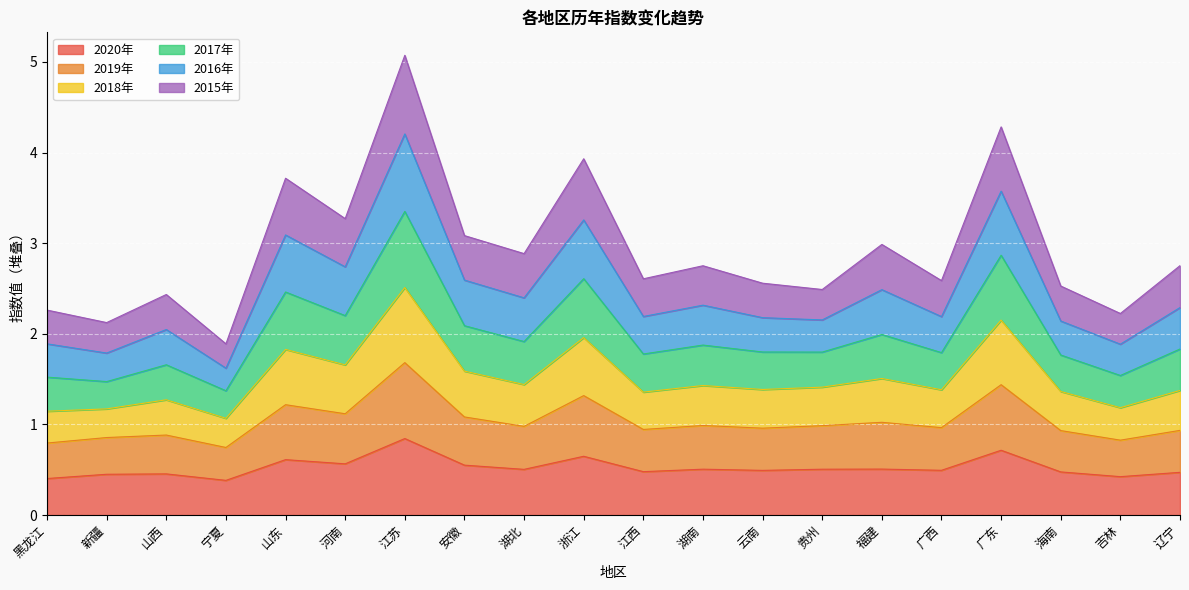

At which category is the sum across all series the highest?

江苏